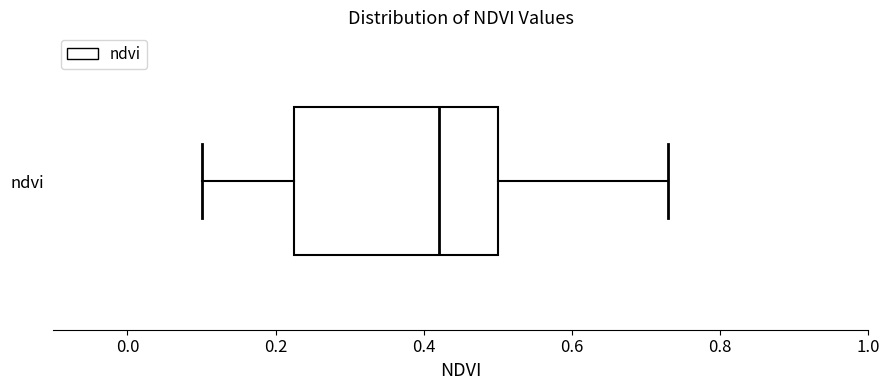

Read this box plot against the x-axis: the position of the median line, the range covered by the box, and the ends of both whiskers. The values are not printed on the chart, so give them approximately, as read against the axis.

median 0.42, box 0.22 to 0.50, whiskers 0.10 to 0.74